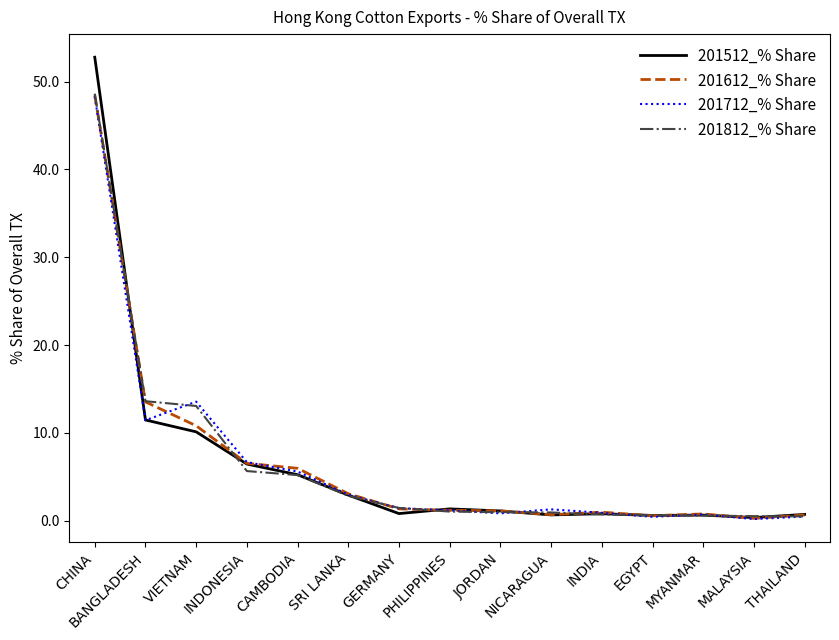

What is the highest value of the 201812_% Share series?

48.6